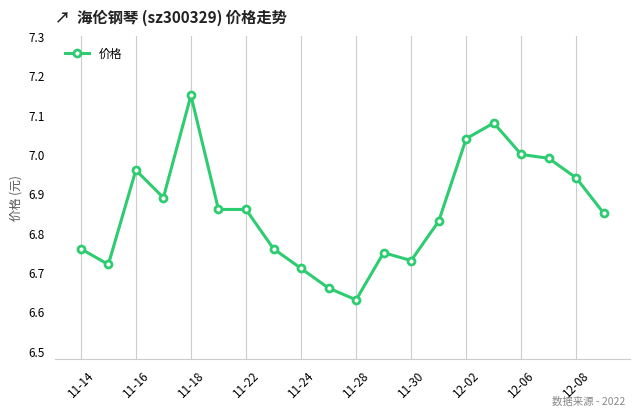

True or false: there are more than 1 points higher than both neighbors.

True